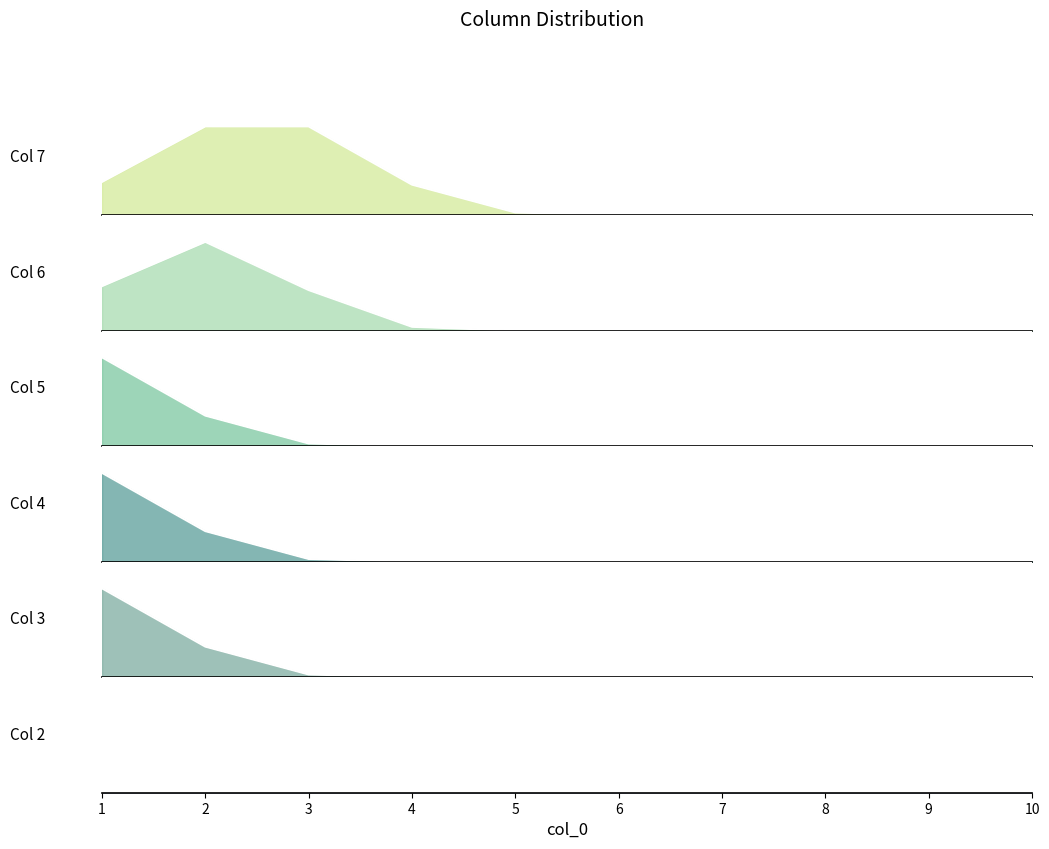

Reading left to right, extract all data points from this chart.

2: 0	0	0	0	0	0	0	0	0	0
3: 1	0	0	0	0	0	0	0	0	0
4: 1	0	0	0	0	0	0	0	0	0
5: 1	0	0	0	0	0	0	0	0	0
6: 0	1	0	0	0	0	0	0	0	0
7: 0	1	1	0	0	0	0	0	0	0